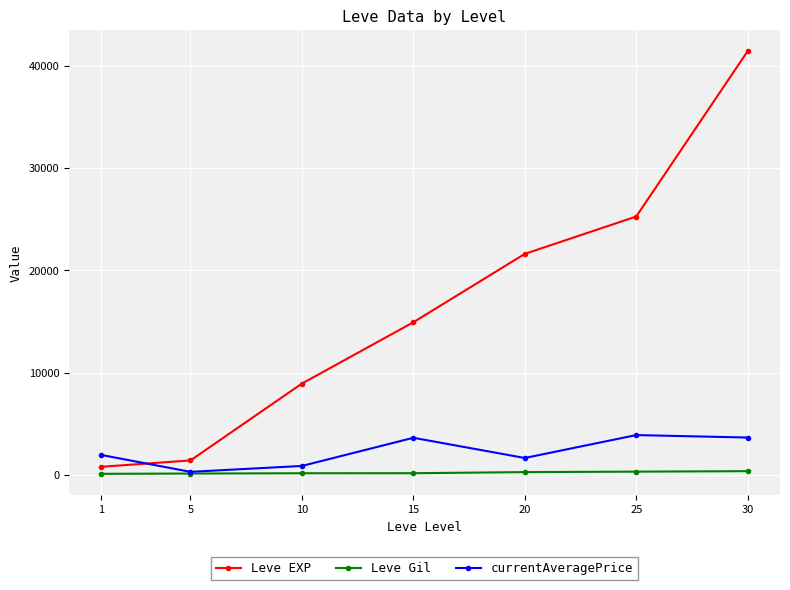

Rank the series by their maximum value, from highest to lowest.

Leve EXP, currentAveragePrice, Leve Gil